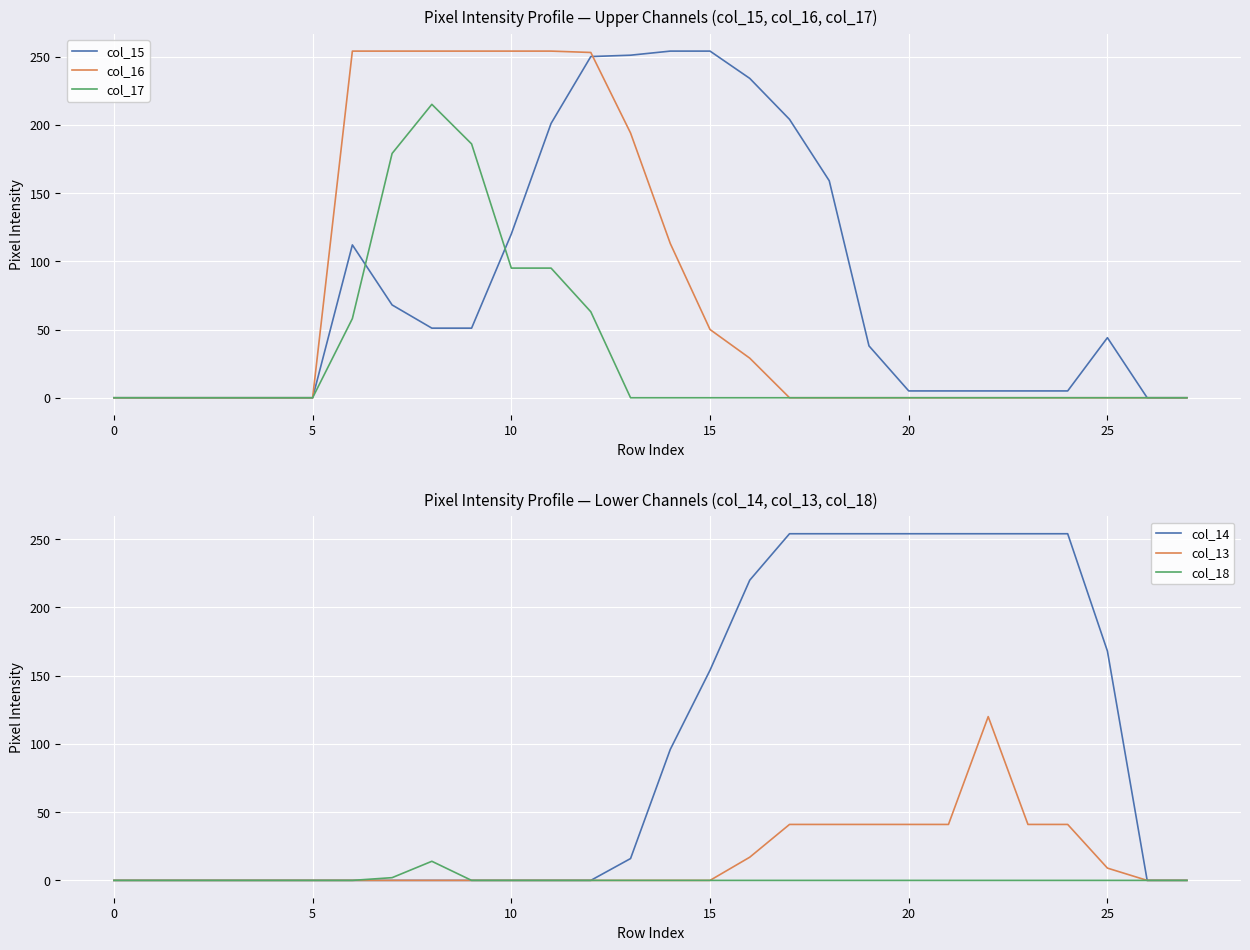

How many values in the col_13 series exceed 0?

10